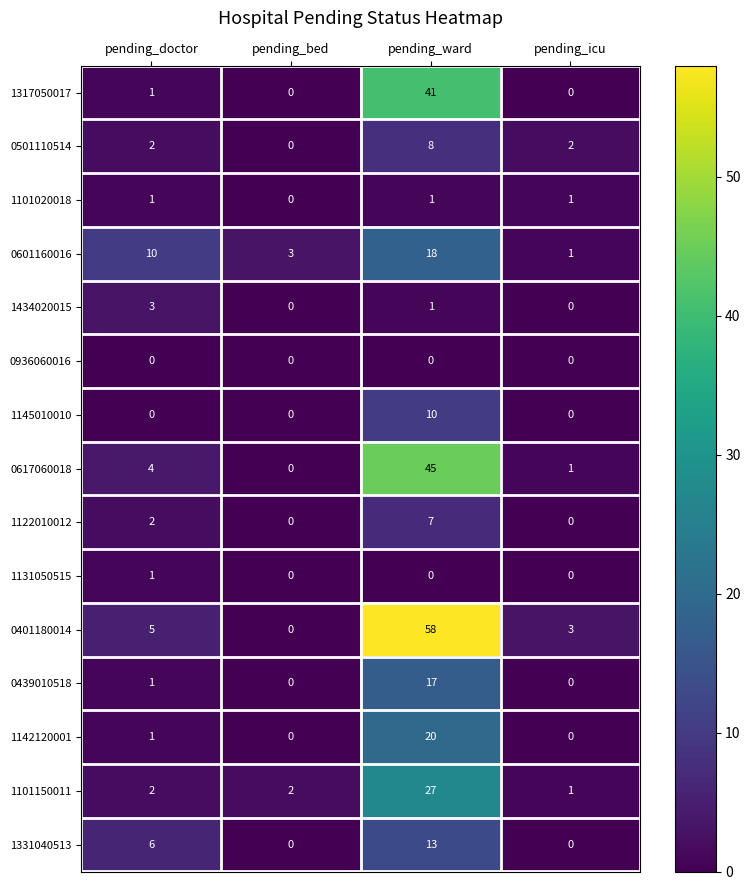

At which category is the sum across all series the highest?

pending_ward